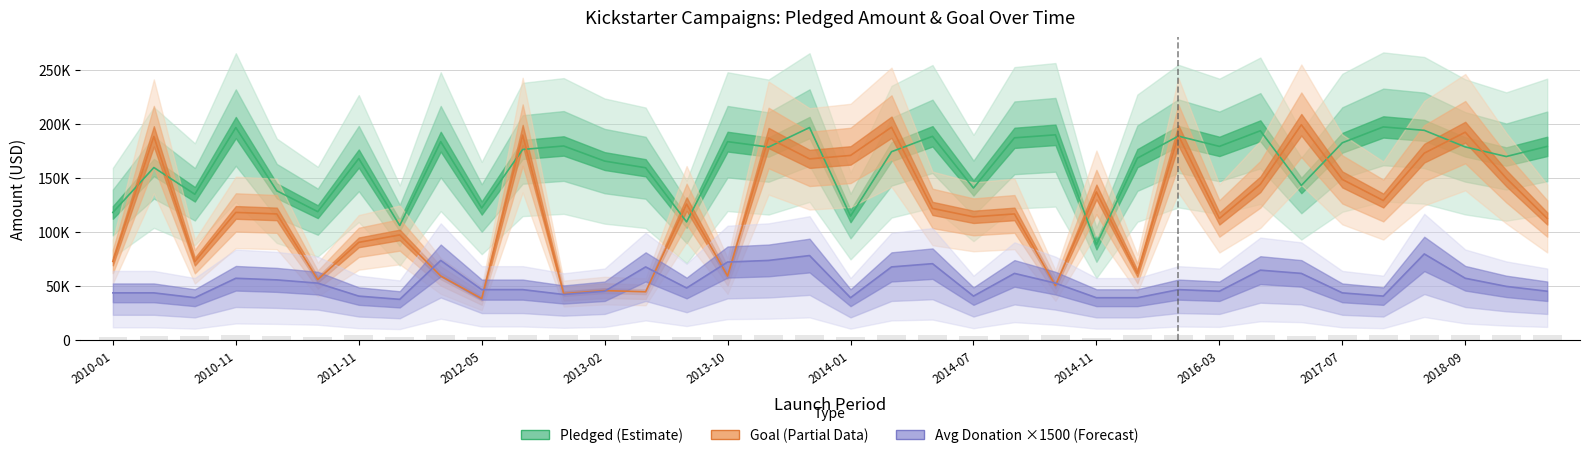

Which series has the largest total across all categories?

pledged